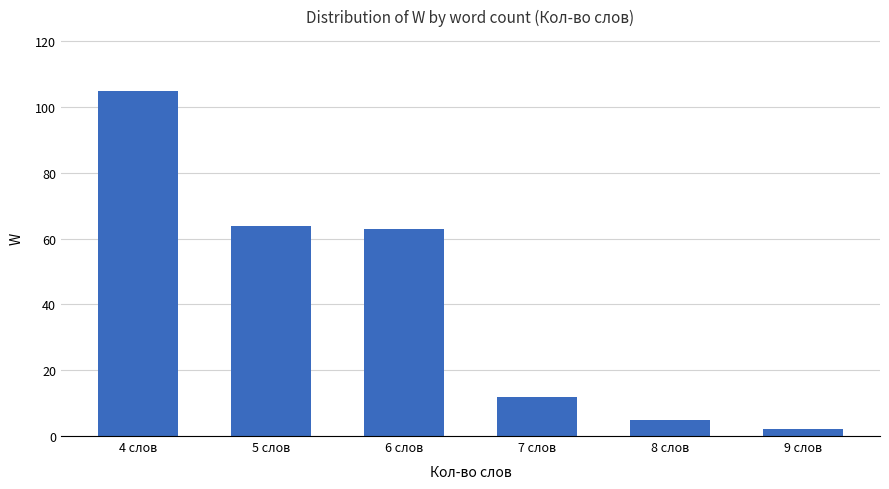

What is the label of the 6th bar from the left?

9 слов